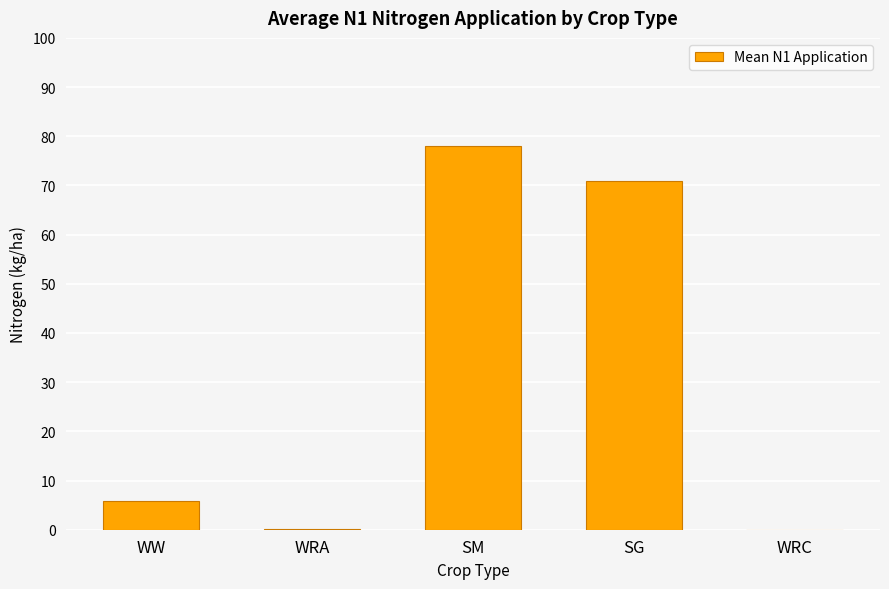

Which has a higher value, WRC or SM?

SM